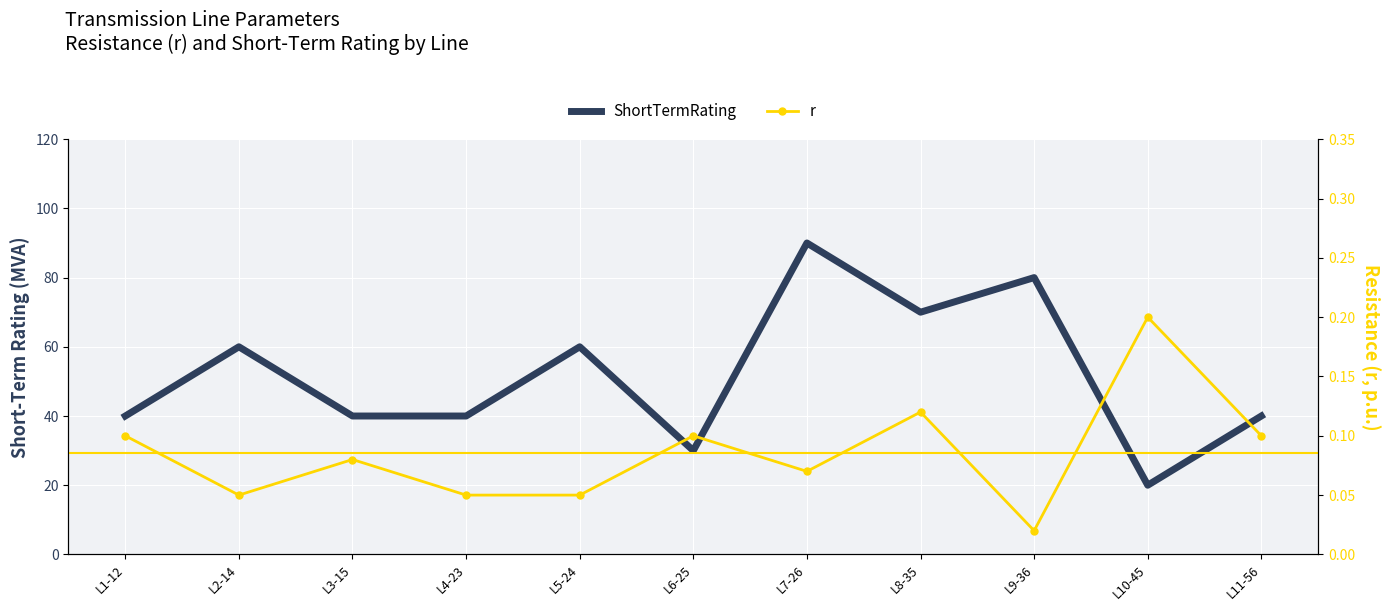

What value does the r series have at L2-14?

0.1